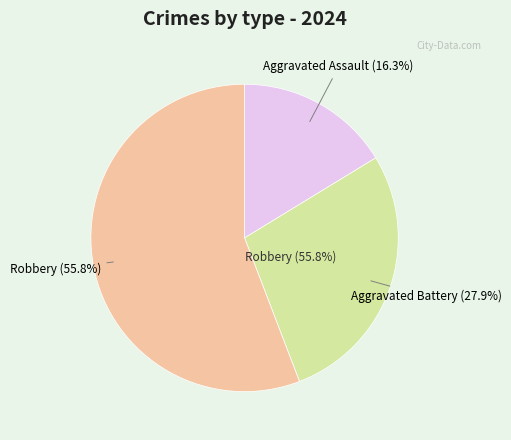

Is Aggravated Battery the majority of the pie?

No